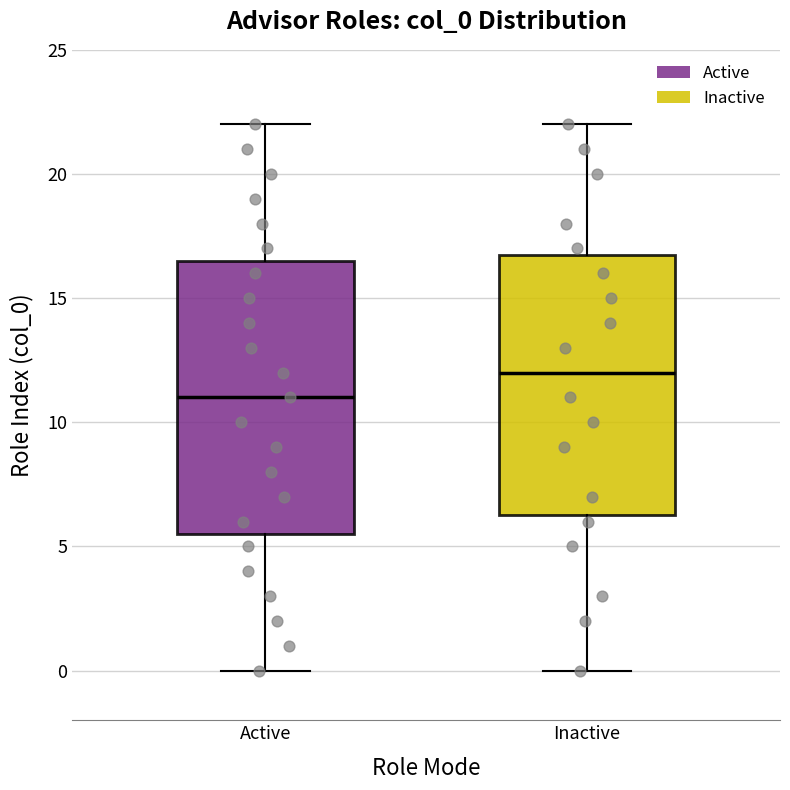

Where is the lower edge of the box for Active on the y-axis? The values are not printed on the chart, so give them approximately, as read against the axis.

5.5